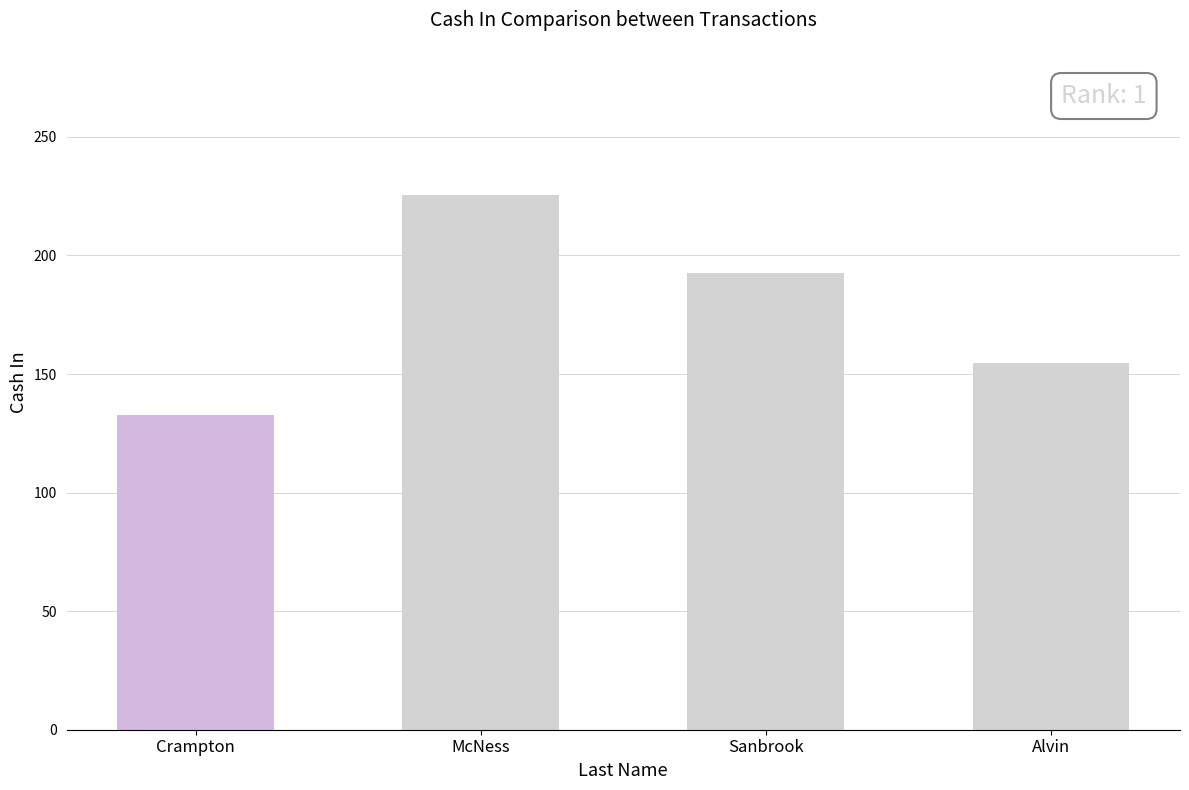

What is the average value?

176.4